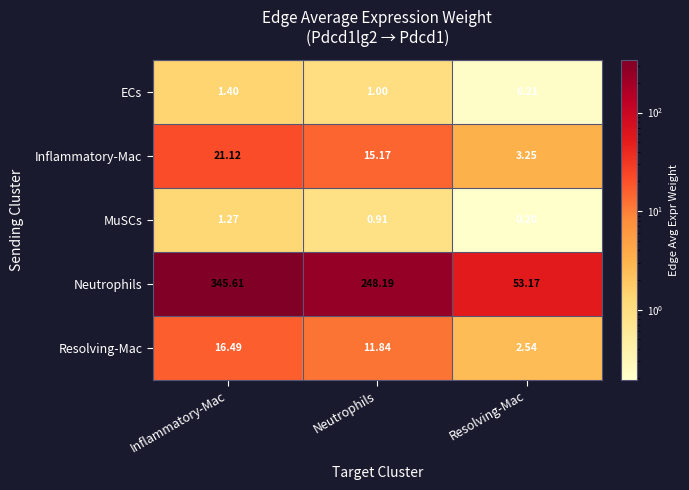

Rank the series by their maximum value, from lowest to highest.

MuSCs, ECs, Resolving-Mac, Inflammatory-Mac, Neutrophils